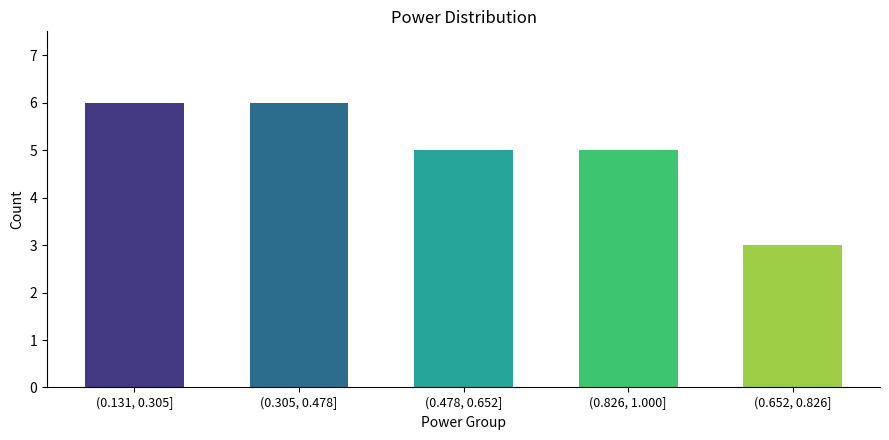

Reading left to right, what are all the values shown in this chart?

(0.131, 0.305]=6	(0.305, 0.478]=6	(0.478, 0.652]=5	(0.826, 1.000]=5	(0.652, 0.826]=3